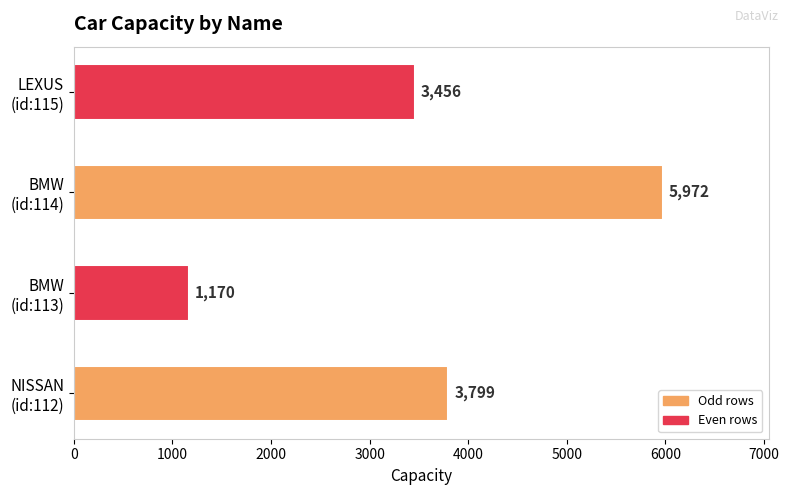

List the labels in order of value, smallest first.

BMW
(id:113), LEXUS
(id:115), NISSAN
(id:112), BMW
(id:114)